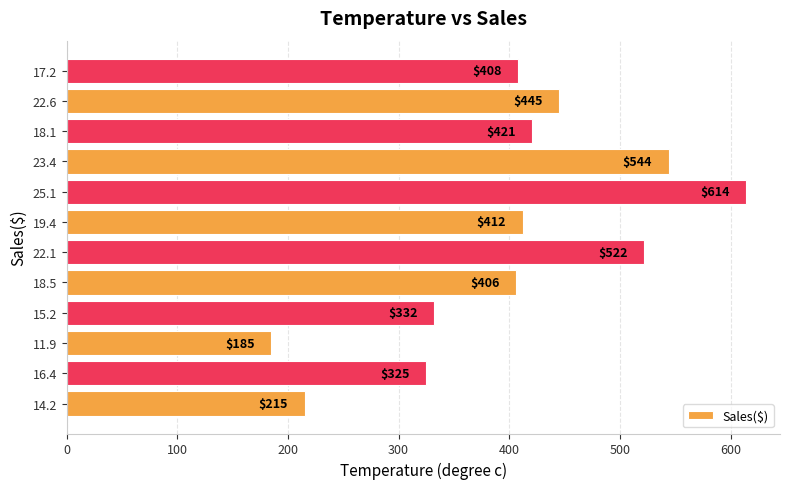

What is the minimum value shown in the chart?

185